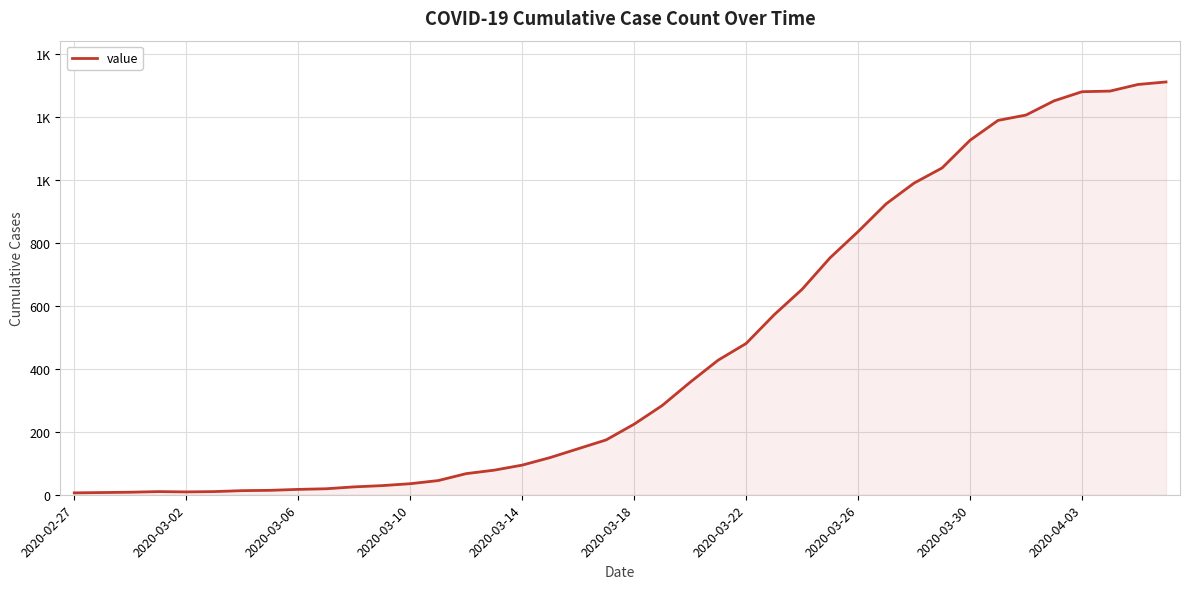

Does the chart display data point markers on the line(s)?

No